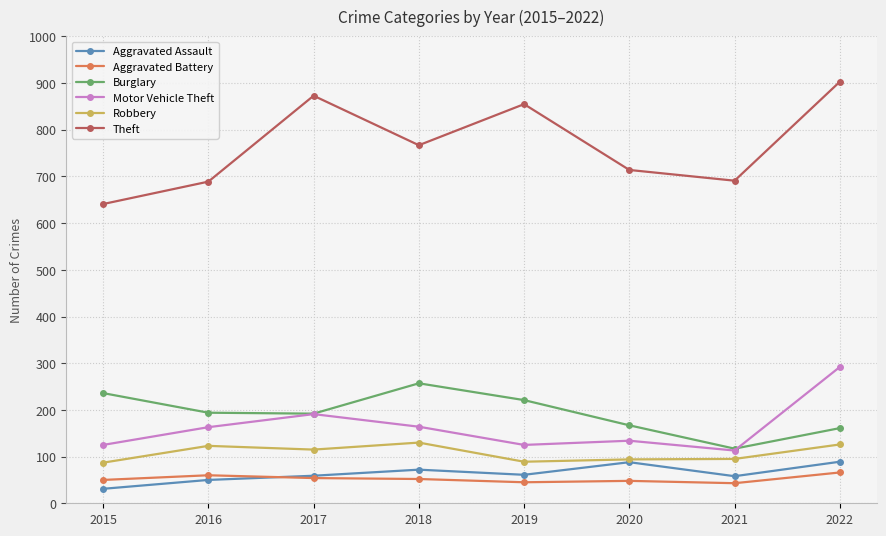

What is the sum of all Aggravated Battery values?

418